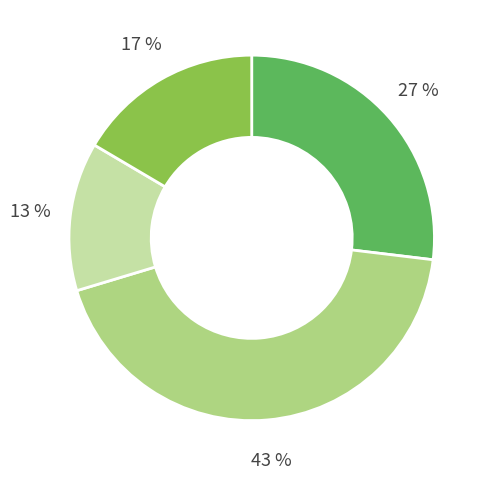

Is there any slice that represents more than half of the pie?

No